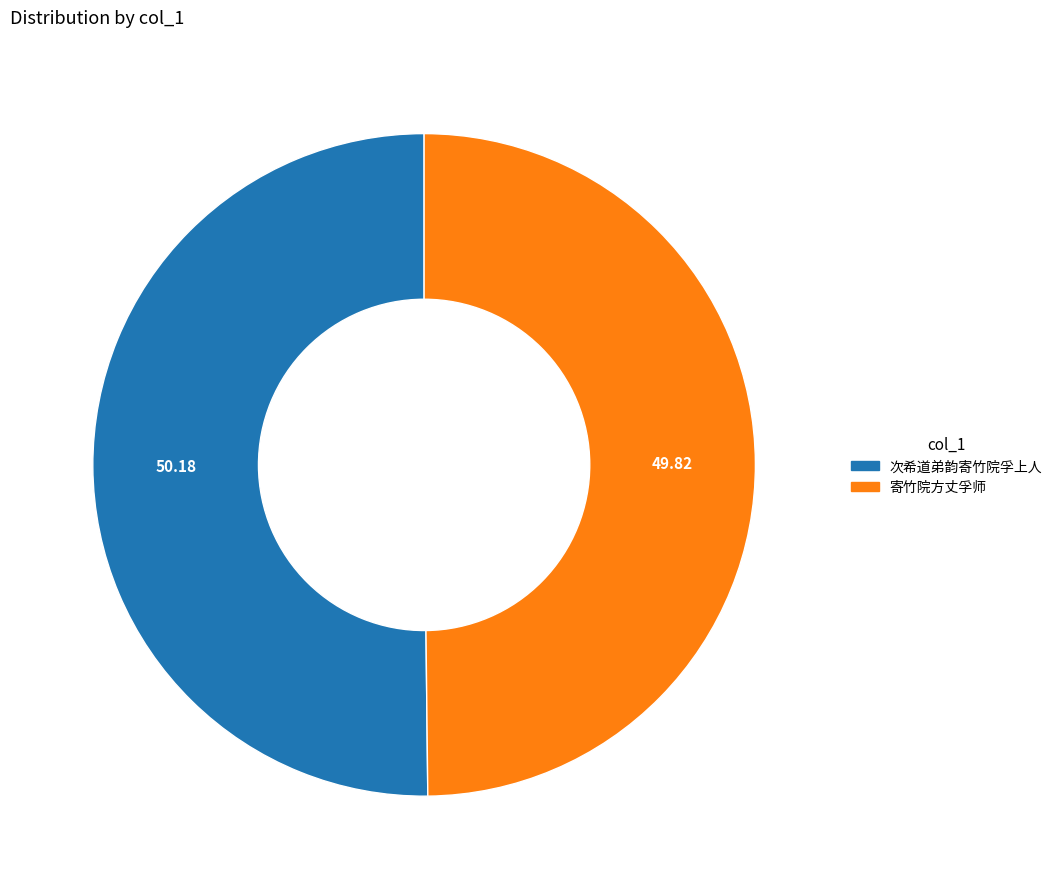

Is the sum of 次希道弟韵寄竹院孚上人 and 寄竹院方丈孚师 greater than half?

Yes